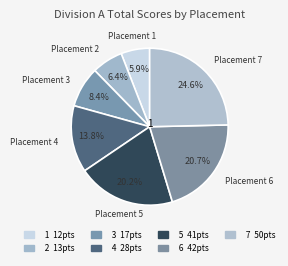

Which category has the biggest portion of the pie?

7